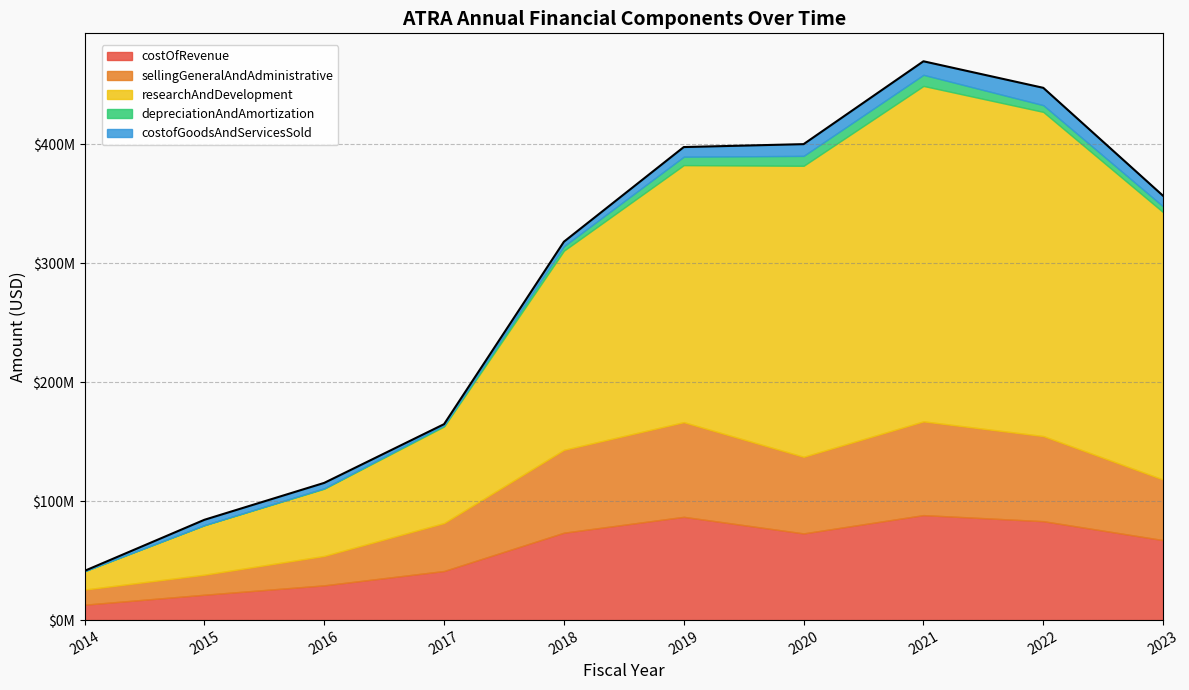

Reading left to right, extract all data points from this chart.

costOfRevenue: 2014=12960000	2015=21330000	2016=29228000	2017=41282000	2018=73484000	2019=86826000	2020=72890000	2021=88275000	2022=83170000	2023=67259000
sellingGeneralAndAdministrative: 2014=12710000	2015=16830000	2016=24728000	2017=40326000	2018=69654000	2019=79584000	2020=64402000	2021=78801000	2022=71553000	2023=50908000
researchAndDevelopment: 2014=15446000	2015=41618000	2016=56514000	2017=81206000	2018=167457000	2019=216097000	2020=244650000	2021=282001000	2022=272533000	2023=224785000
depreciationAndAmortization: 2014=6000	2015=48000	2016=383000	2017=956000	2018=3732000	2019=7070000	2020=8332000	2021=9345000	2022=5653000	2023=4829000
costofGoodsAndServicesSold: 2014=250000	2015=4500000	2016=4500000	2017=956000	2018=3781000	2019=8105000	2020=9867000	2021=11380000	2022=14568000	2023=8886000